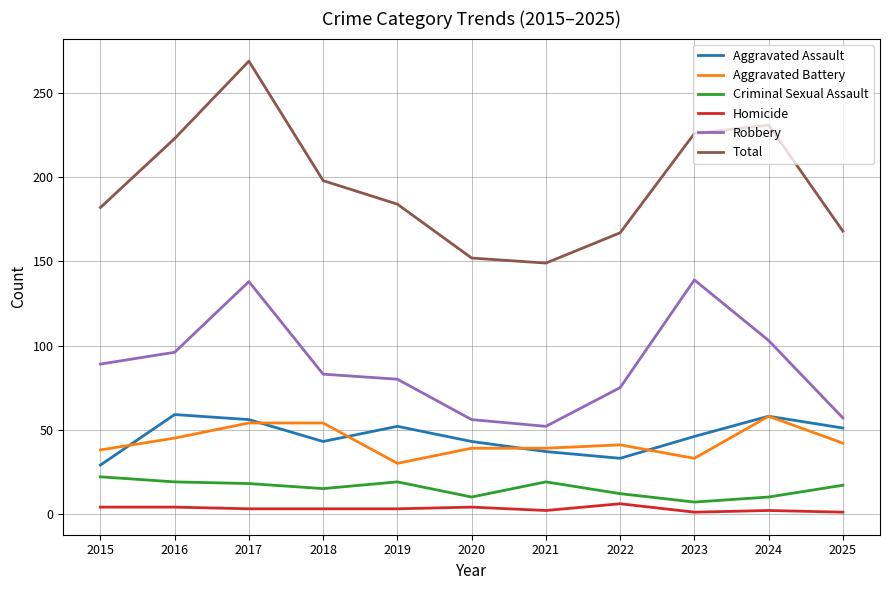

True or false: Aggravated Battery and Robbery cross at least once.

False